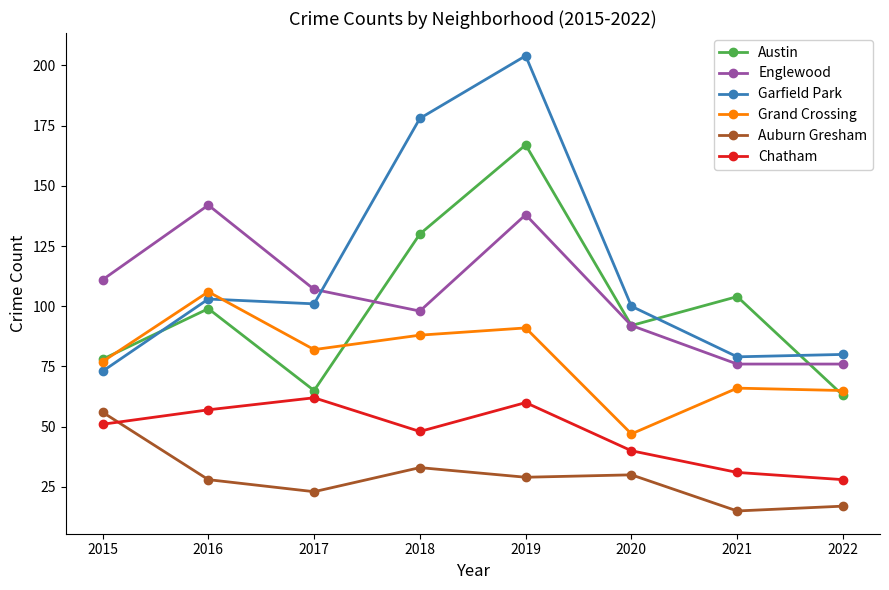

How many lines are shown in the chart?

6